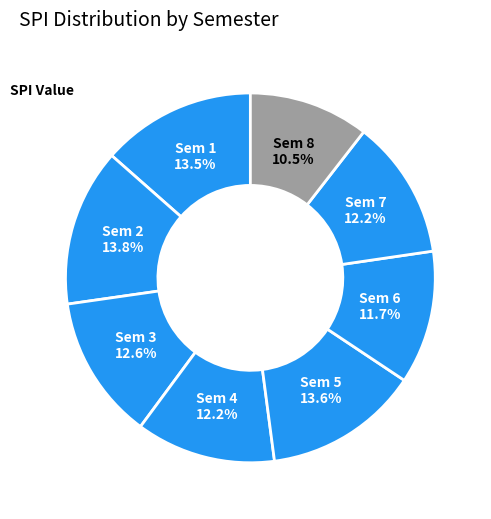

Does Sem 1 represent more than half of the total?

No